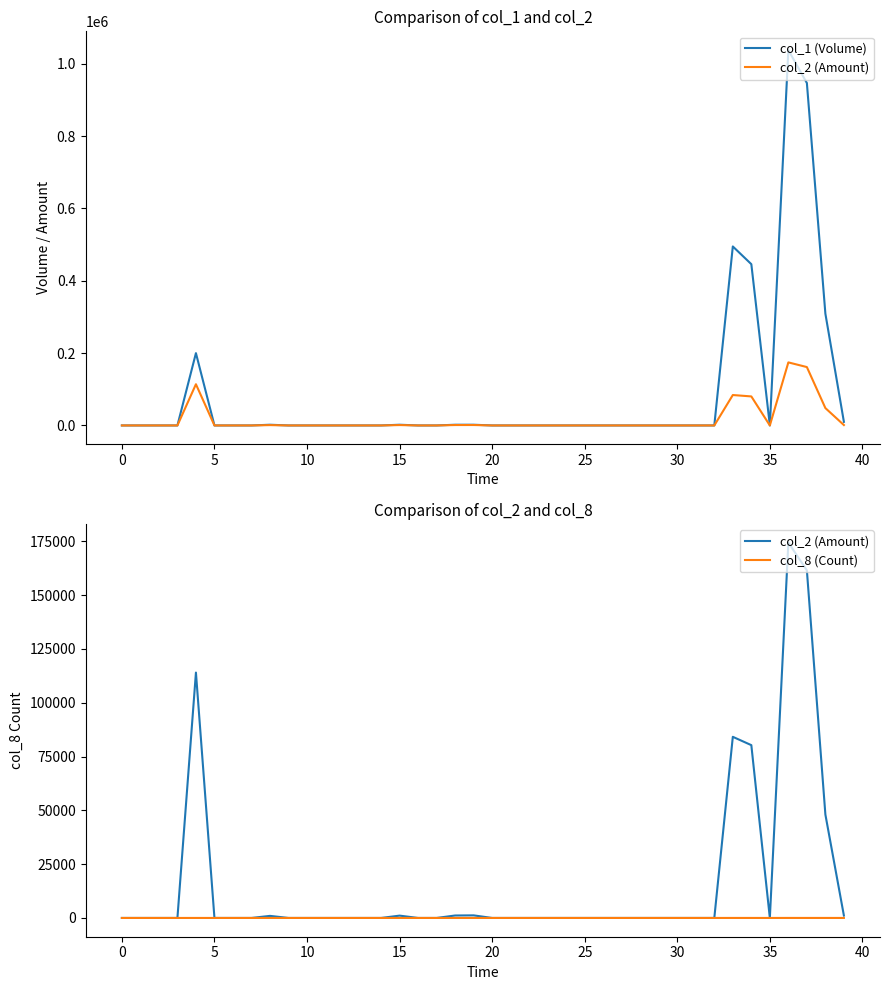

True or false: col_8 (Count) and col_2 (Amount) intersect in this chart.

False